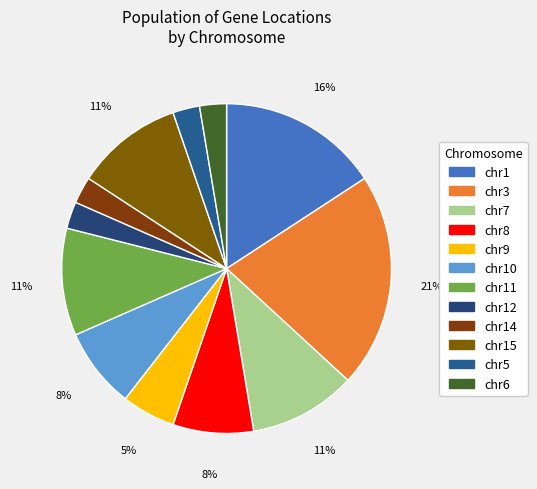

Which category has the biggest portion of the pie?

chr3